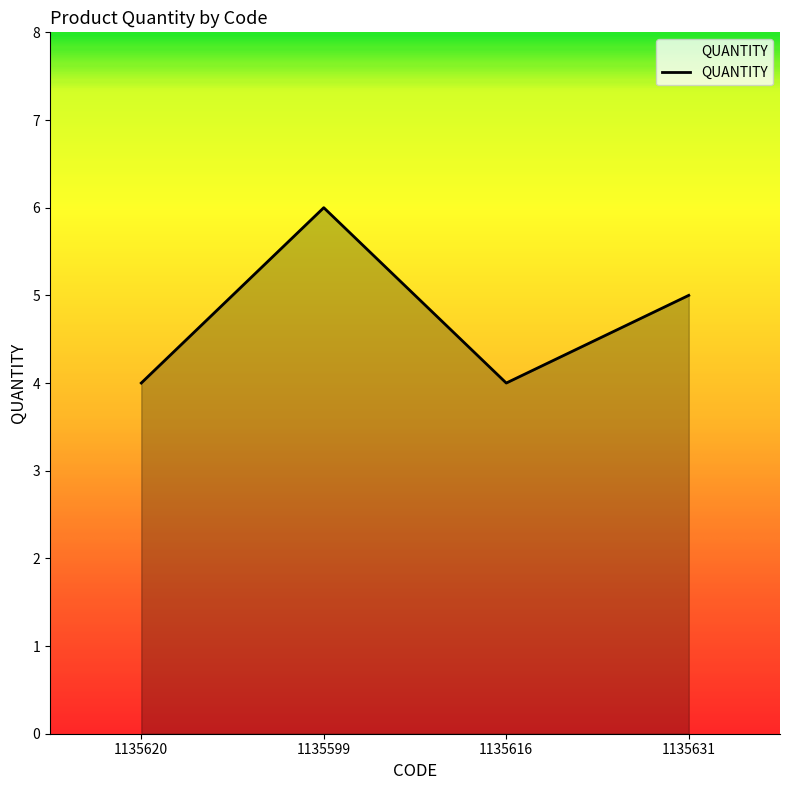

True or false: the data has more than 2 interior local peaks.

False